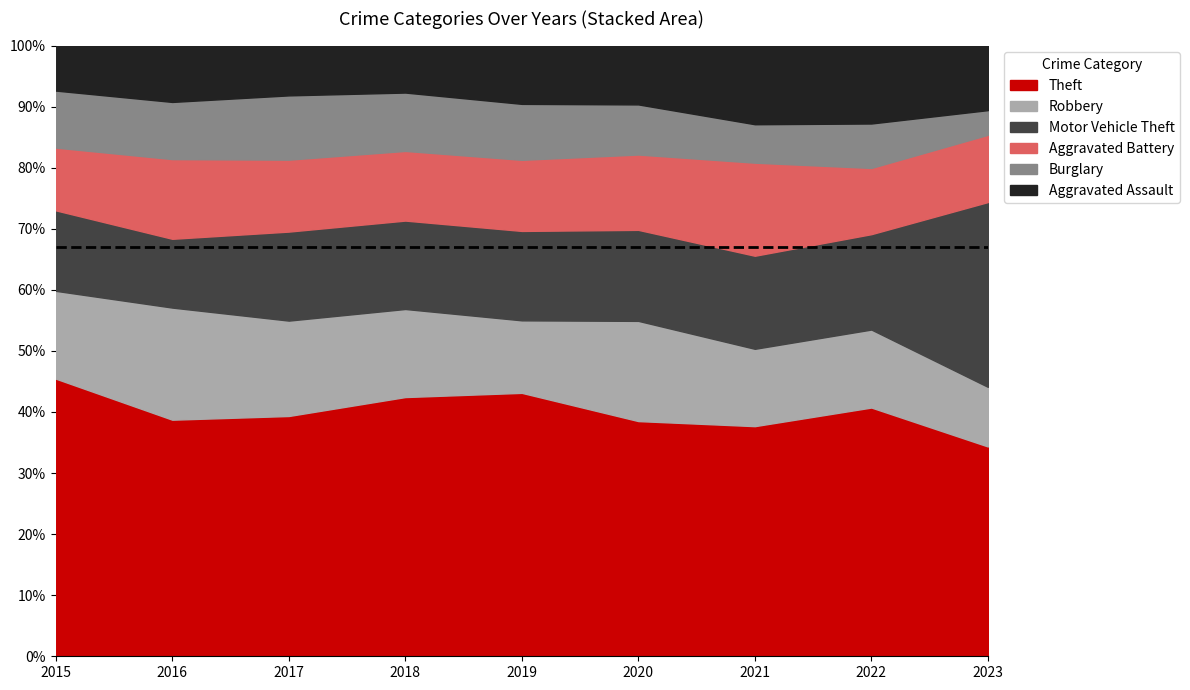

What is the sum of the Aggravated Battery values at 2015 and 2021?

364